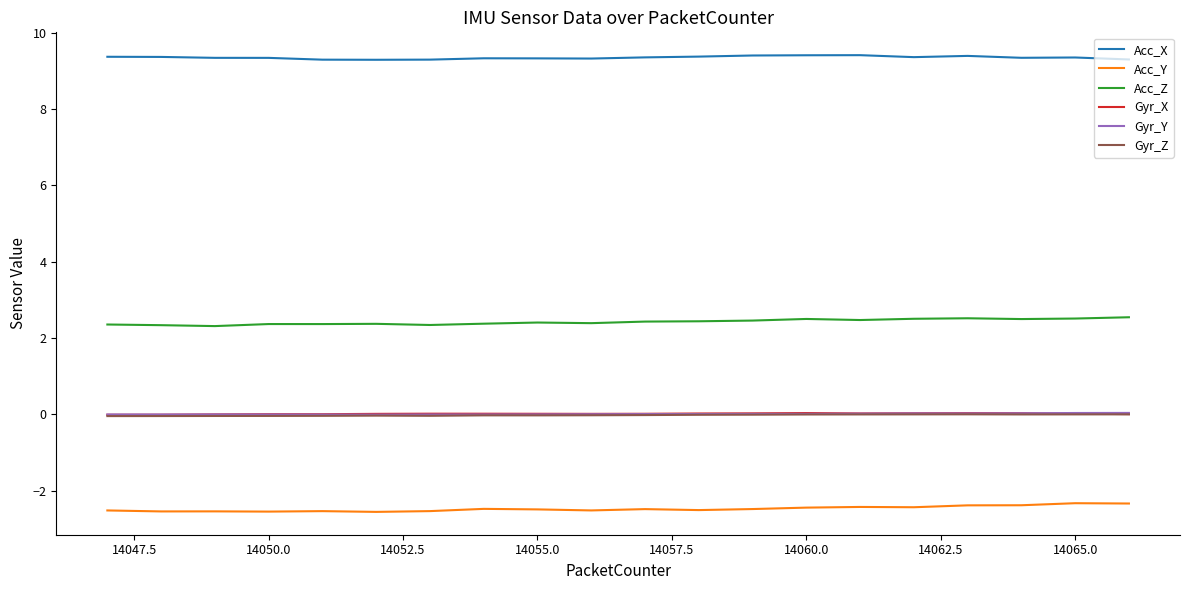

True or false: Acc_Z and Acc_Y intersect in this chart.

False